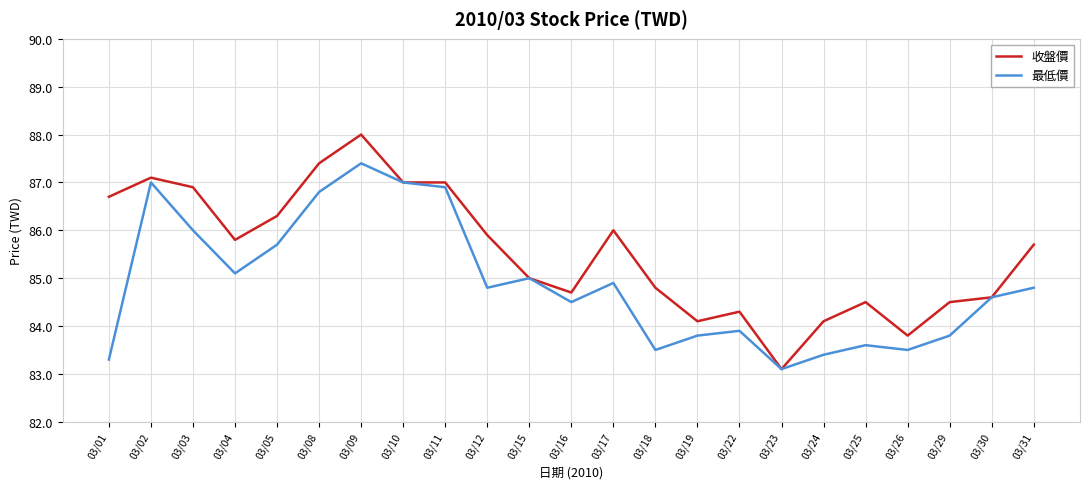

Reading left to right, what are all the values shown in this chart?

收盤價: 03/01=86.7	03/02=87.1	03/03=86.9	03/04=85.8	03/05=86.3	03/08=87.4	03/09=88.0	03/10=87.0	03/11=87.0	03/12=85.9	03/15=85.0	03/16=84.7	03/17=86.0	03/18=84.8	03/19=84.1	03/22=84.3	03/23=83.1	03/24=84.1	03/25=84.5	03/26=83.8	03/29=84.5	03/30=84.6	03/31=85.7
最低價: 03/01=83.3	03/02=87.0	03/03=86.0	03/04=85.1	03/05=85.7	03/08=86.8	03/09=87.4	03/10=87.0	03/11=86.9	03/12=84.8	03/15=85.0	03/16=84.5	03/17=84.9	03/18=83.5	03/19=83.8	03/22=83.9	03/23=83.1	03/24=83.4	03/25=83.6	03/26=83.5	03/29=83.8	03/30=84.6	03/31=84.8